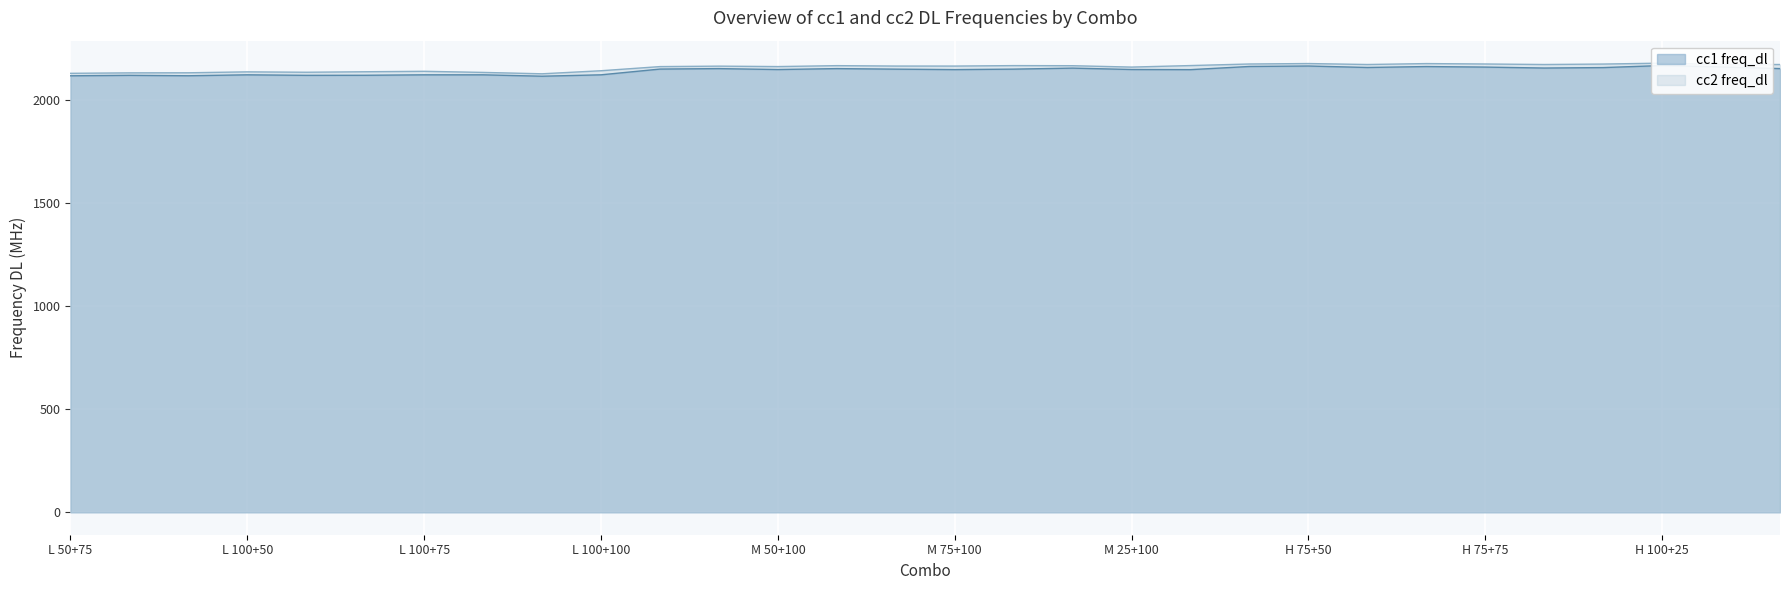

What is the label of the 10th point from the left?

L 100+100